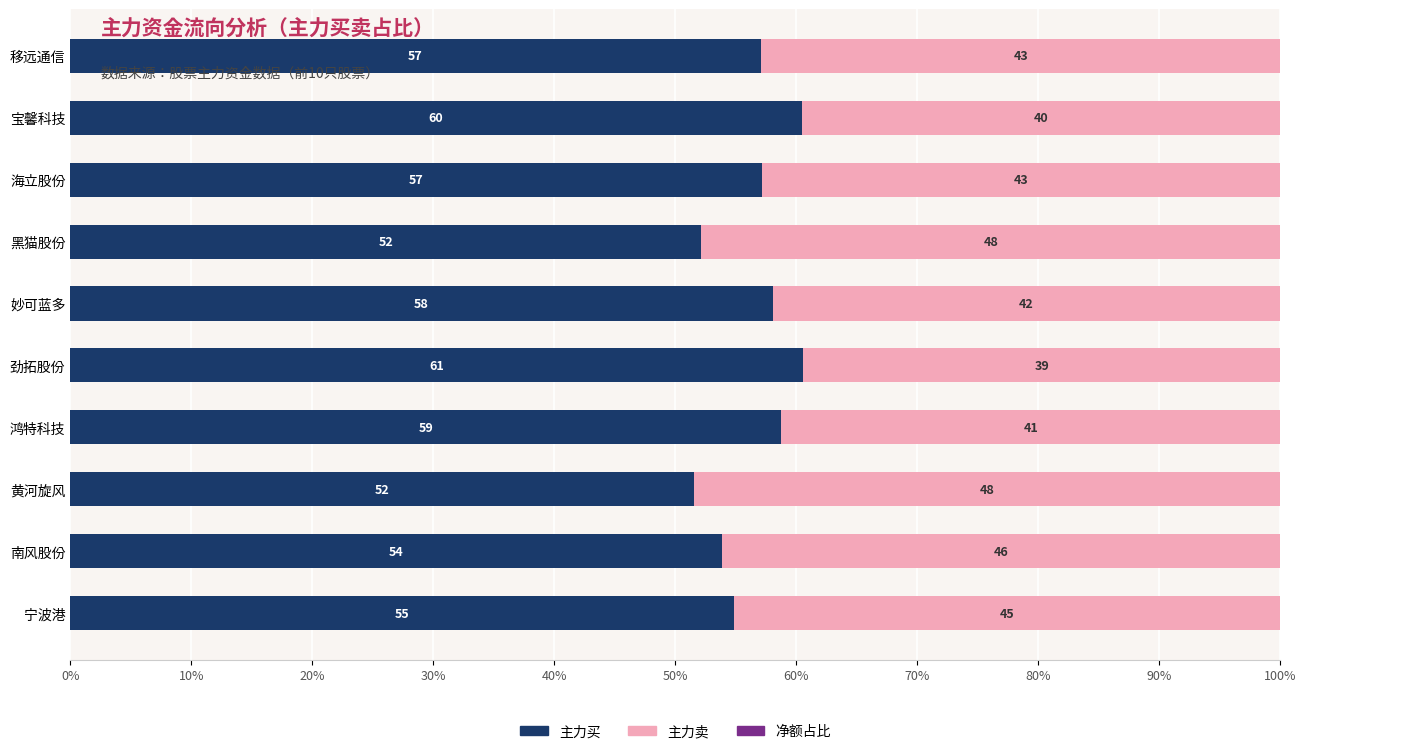

What is the greatest value displayed?

60.5